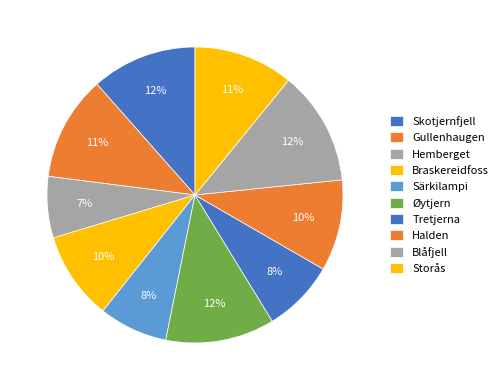

Count the number of slices in the pie.

10